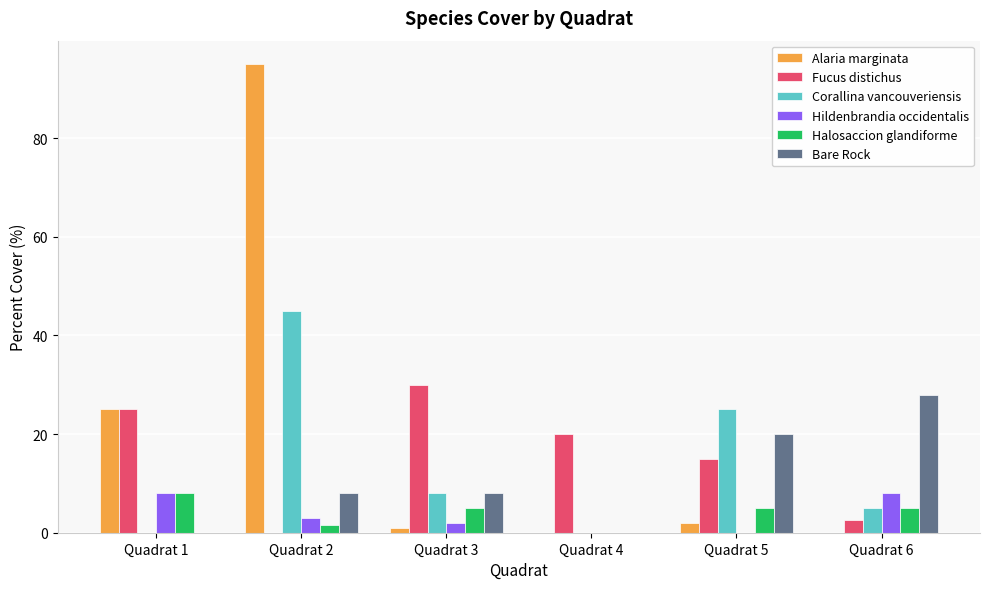

How many values in Halosaccion glandiforme are above zero?

5